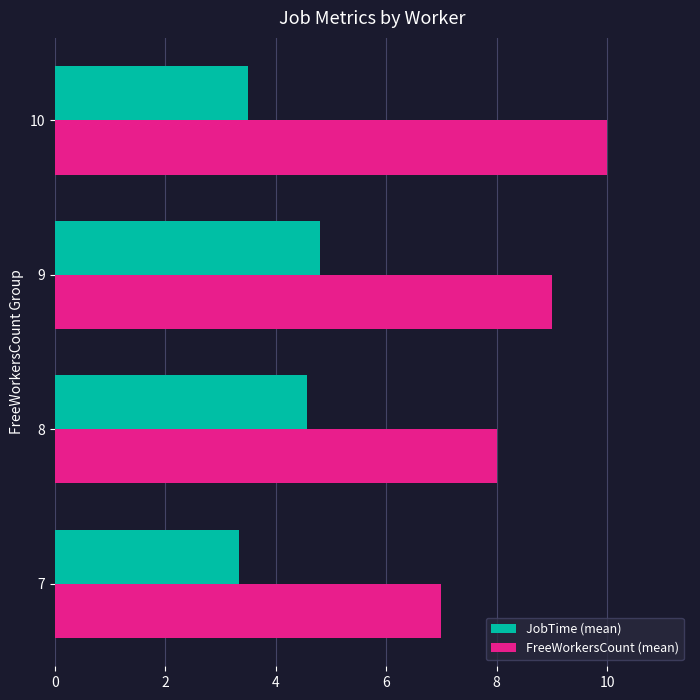

What is the difference between the maximum and second lowest values in the FreeWorkersCount (mean) series?

2.0